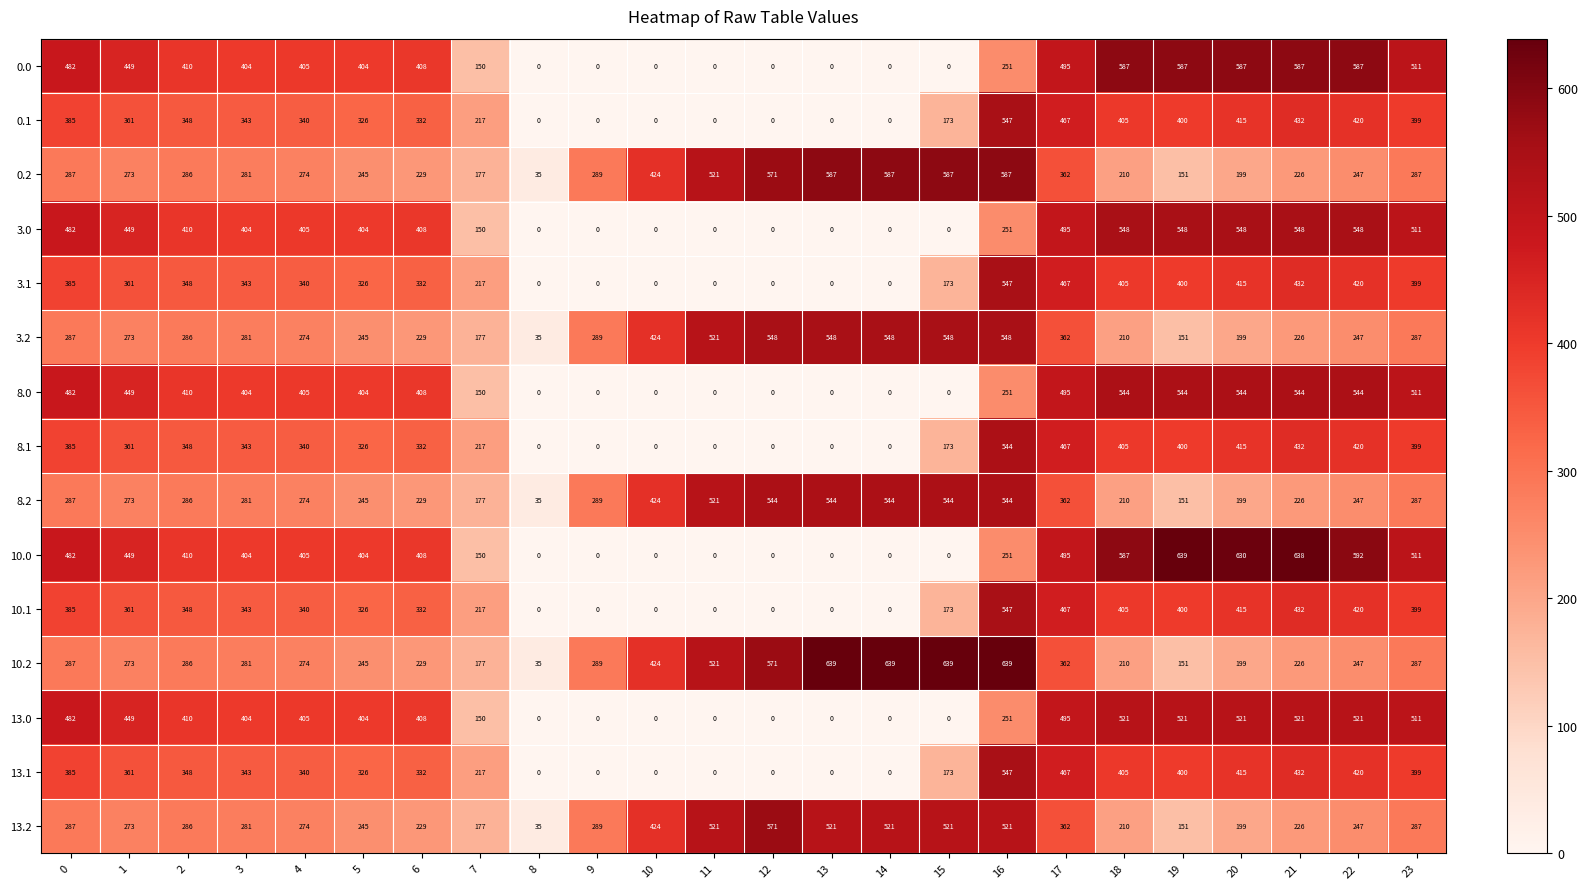

True or false: 10.0 has a value of 405 at 4.

True